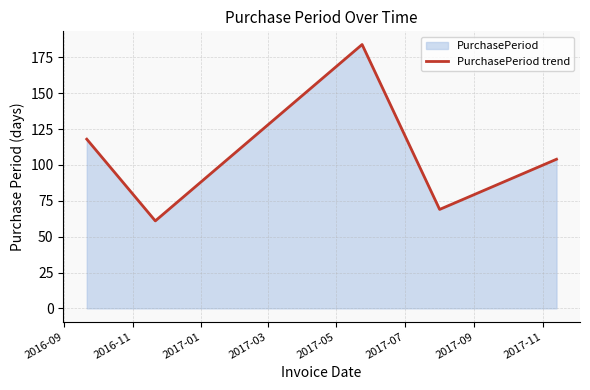

What is the minimum value shown in the chart?

61